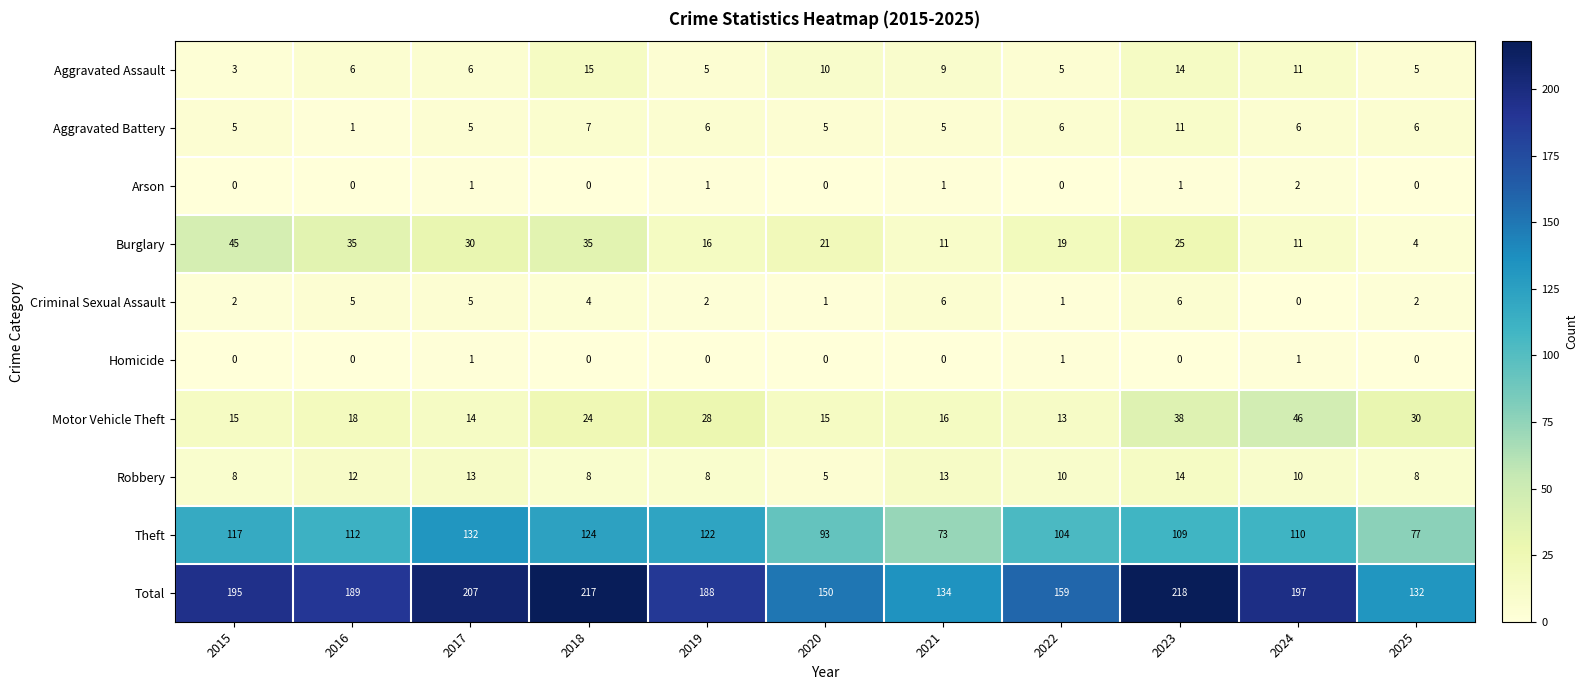

Which series changed the most between 2015 and 2024?

Burglary